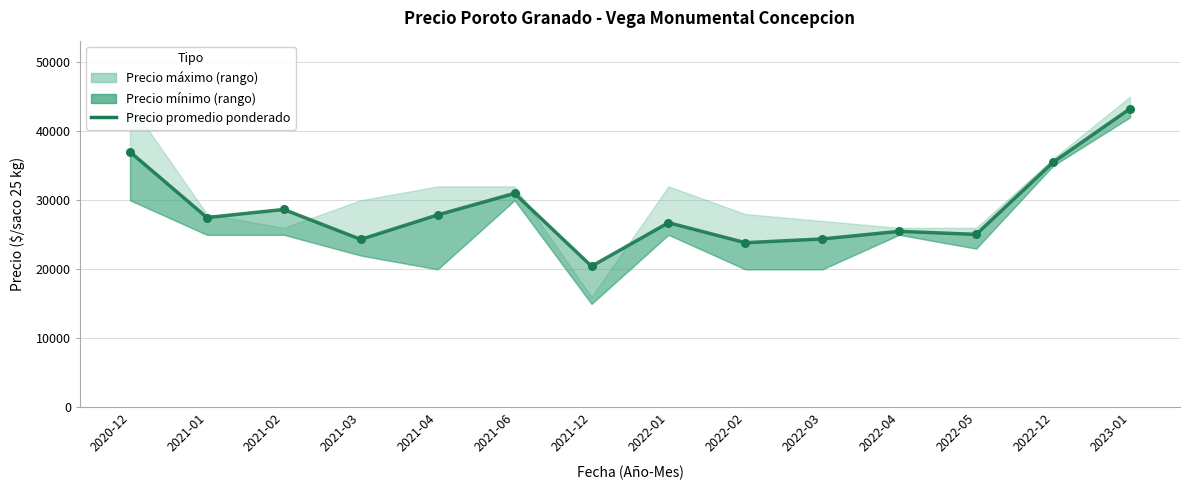

Approximately how many times larger is the value at 2022-01 compared to 2021-06?

0.9